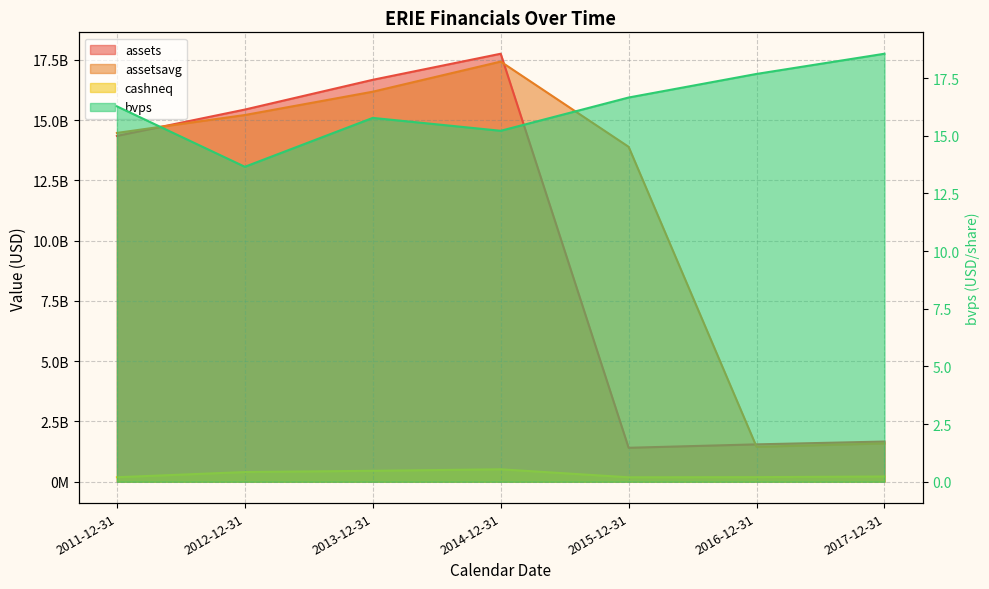

Which category has the highest value in the assetsavg series?

2014-12-31